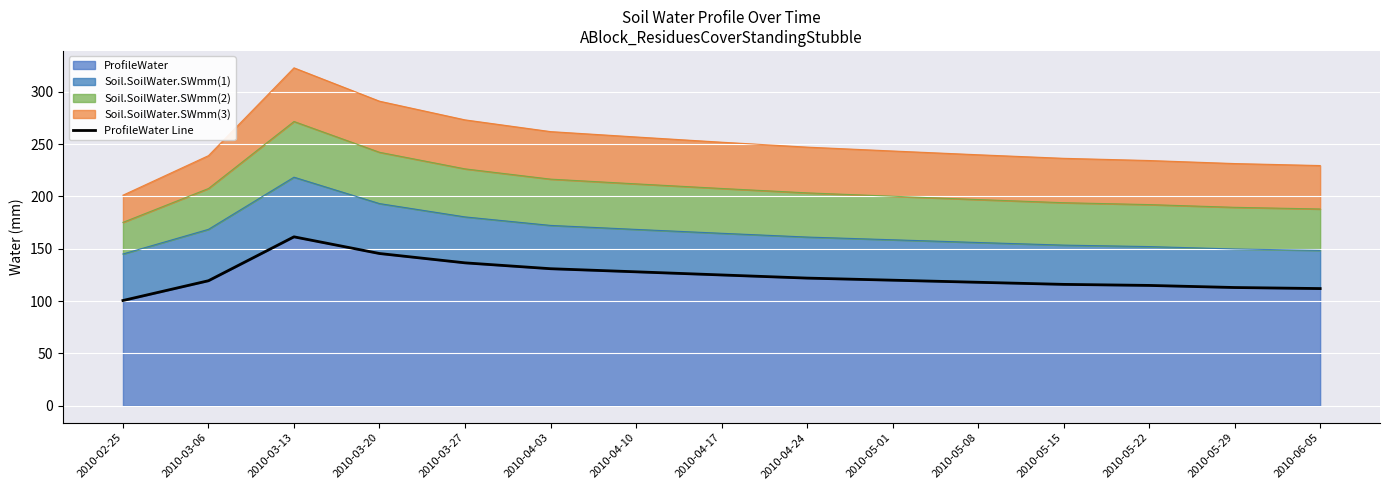

What is the ratio of the value at 2010-06-05 to the value at 2010-04-24?

0.9